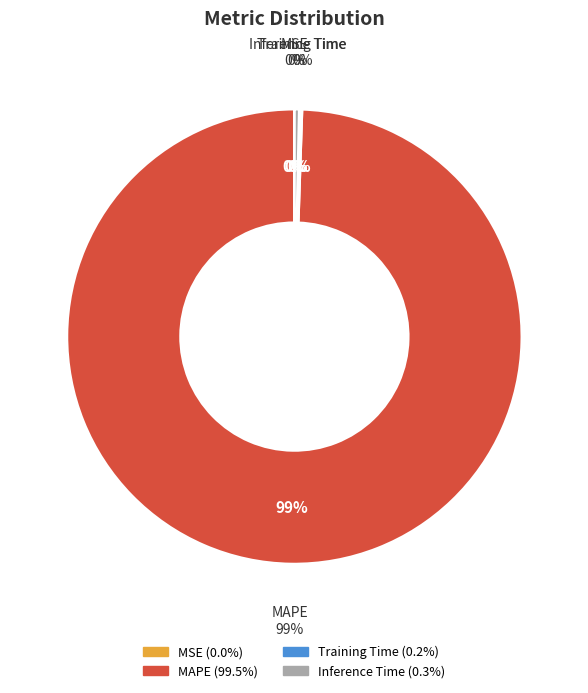

Count the number of slices in the pie.

4